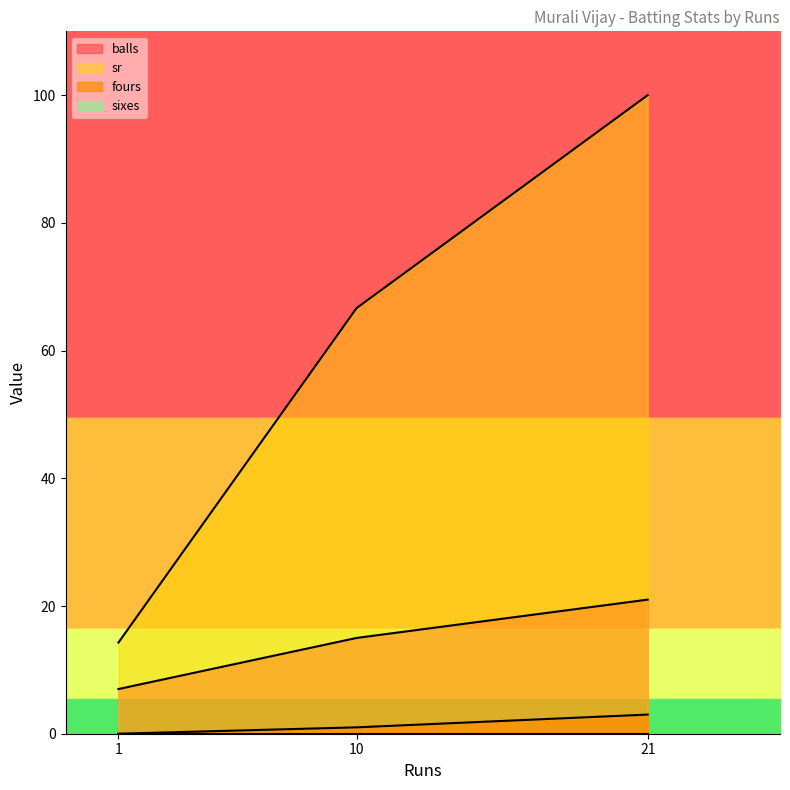

What is the difference between the highest and lowest values at 1?

14.3